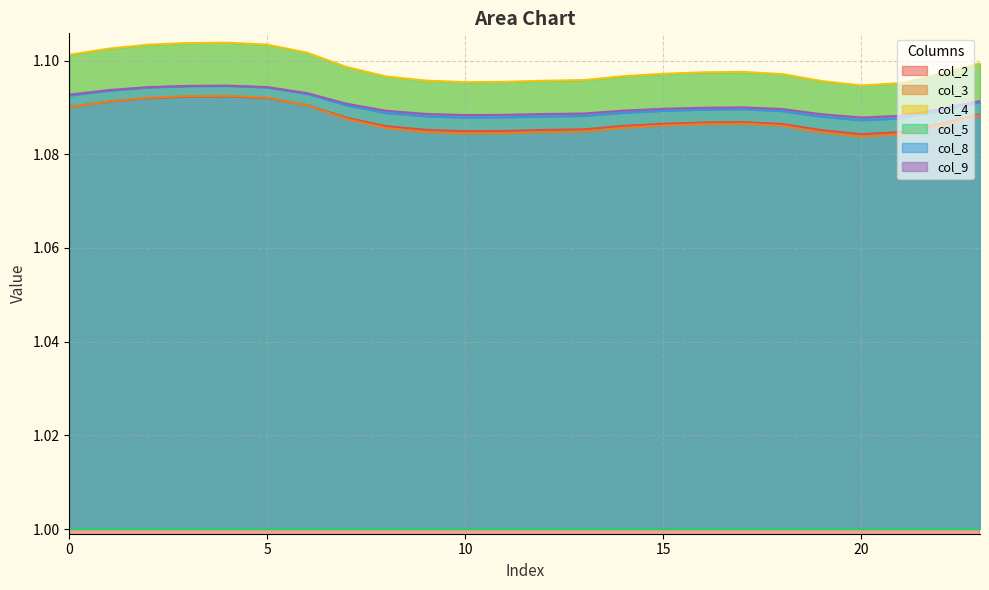

Where is the first local minimum for col_4?

10